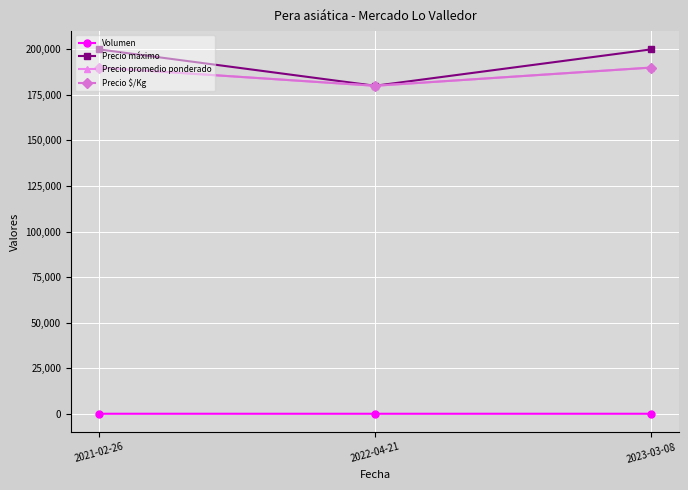

Which has a higher value, 2023-03-08 or 2021-02-26?

2023-03-08